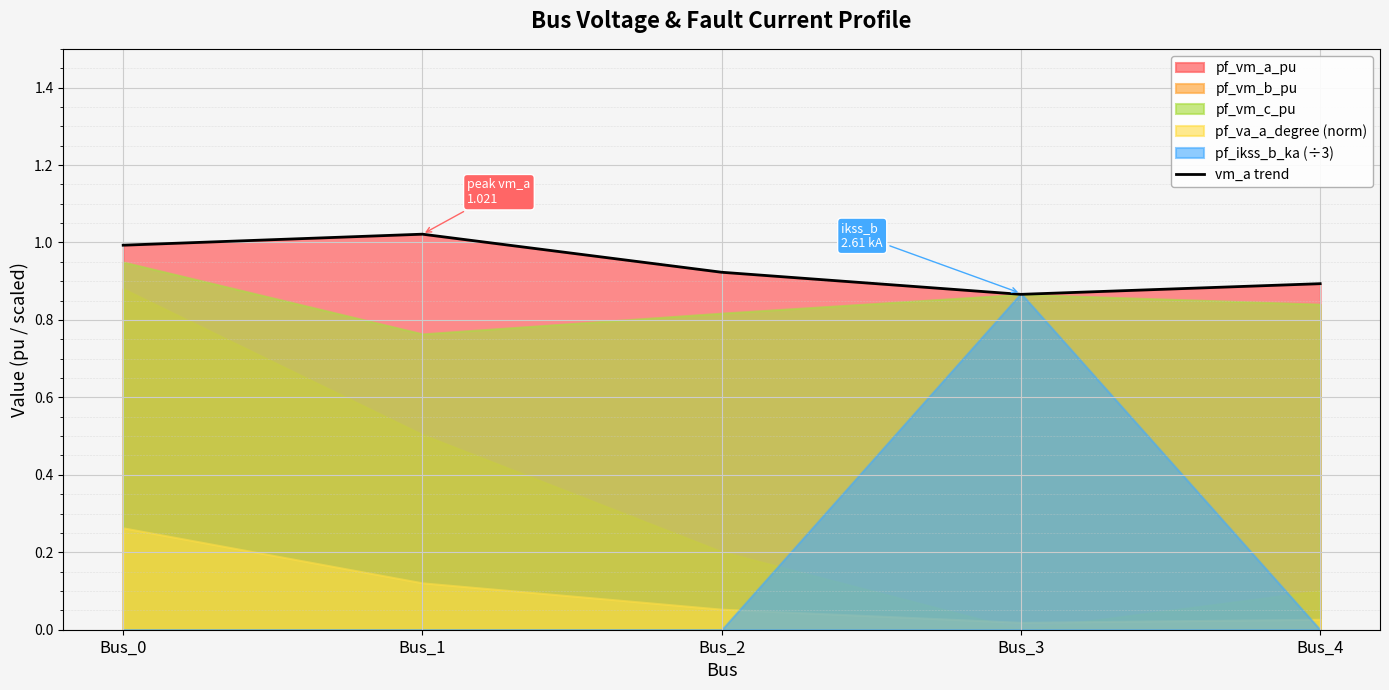

What is the value of the 3rd point from the left?

0.9